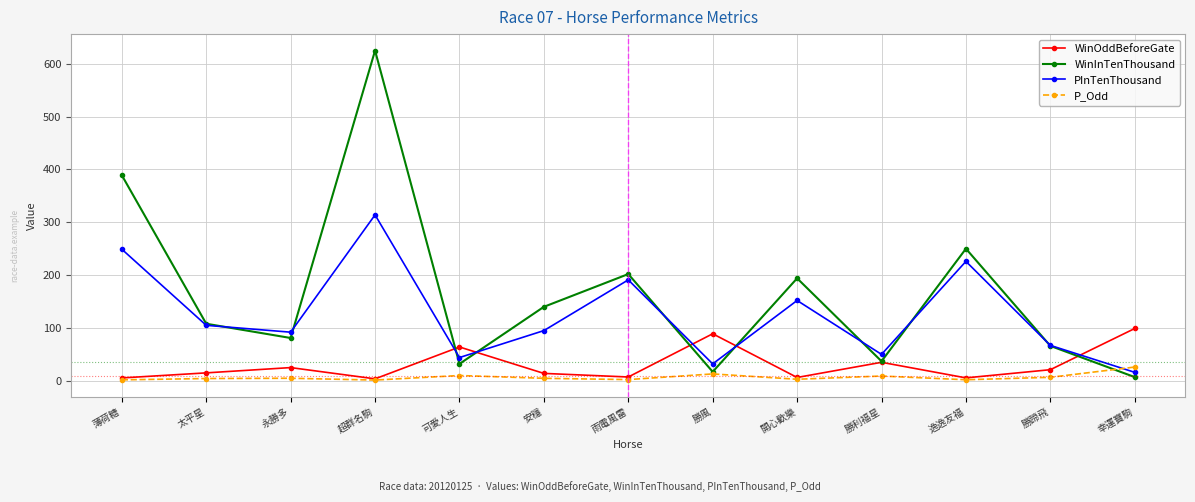

Which series has the largest range (max minus min)?

WinInTenThousand